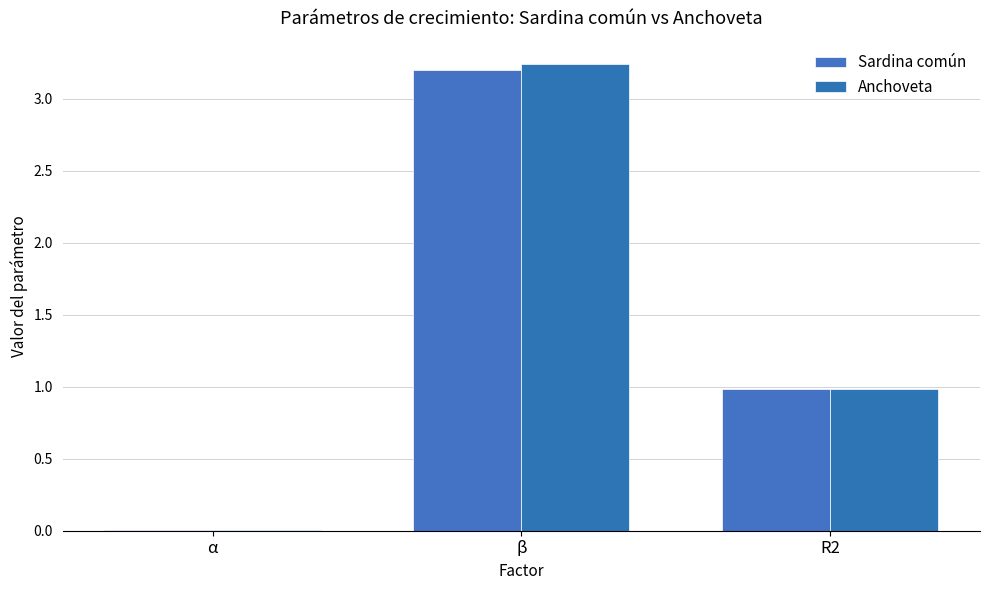

Reading left to right, extract all data points from this chart.

Sardina común: α=0.0	β=3.2	R2=1.0
Anchoveta: α=0.0	β=3.2	R2=1.0